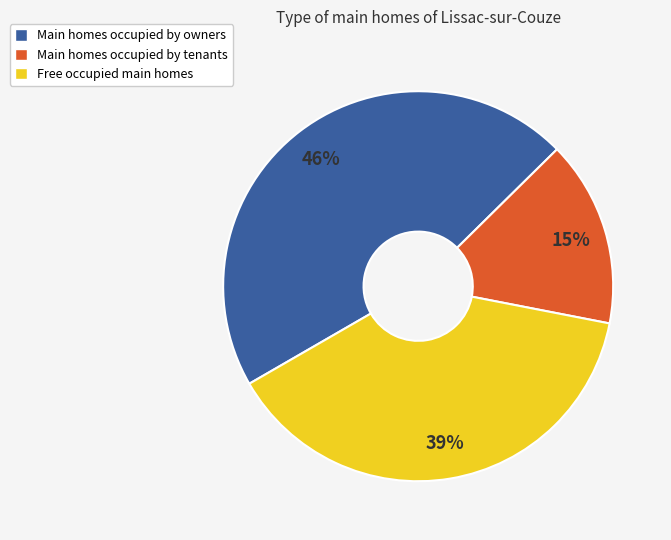

Do Main homes occupied by owners and Main homes occupied by tenants together represent more than half of the pie?

Yes